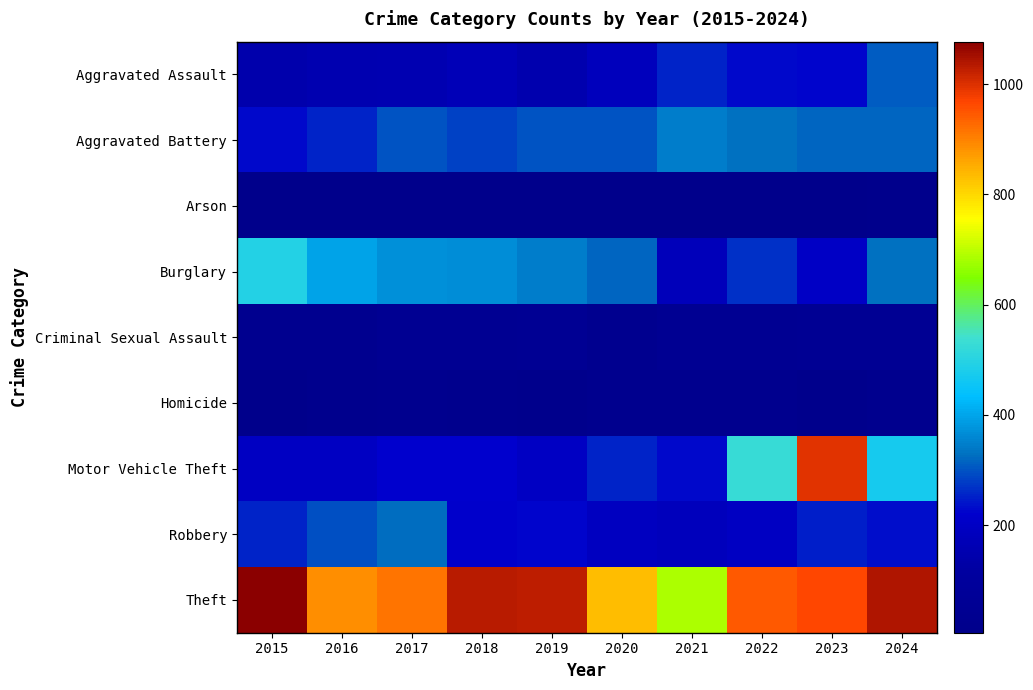

Which category has the highest value across all series?

2015